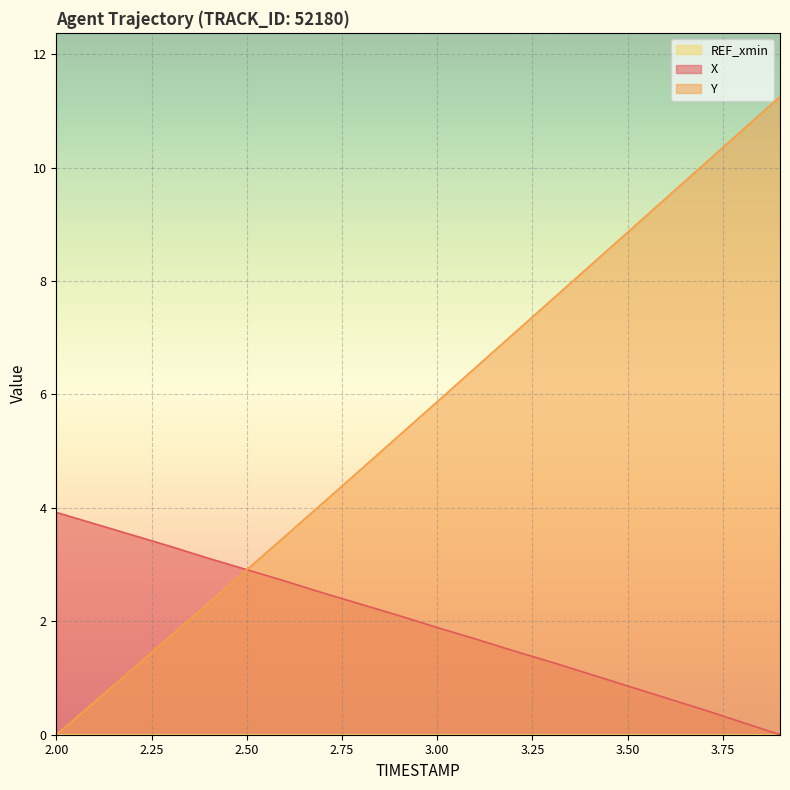

List the series in order of their peak value, lowest first.

X, Y